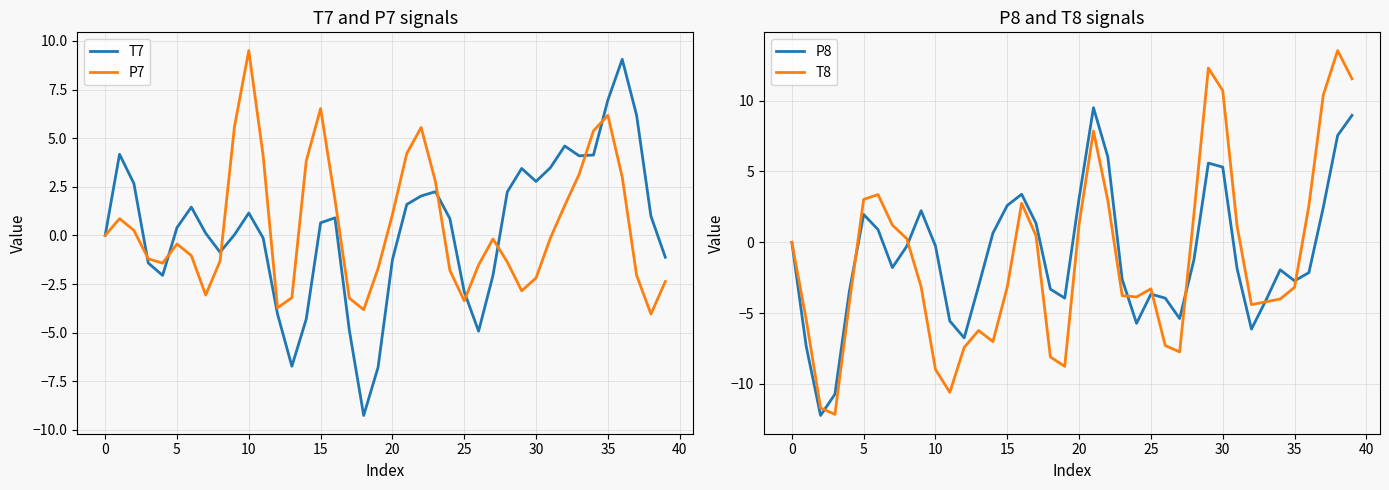

How many lines are shown in the chart?

4